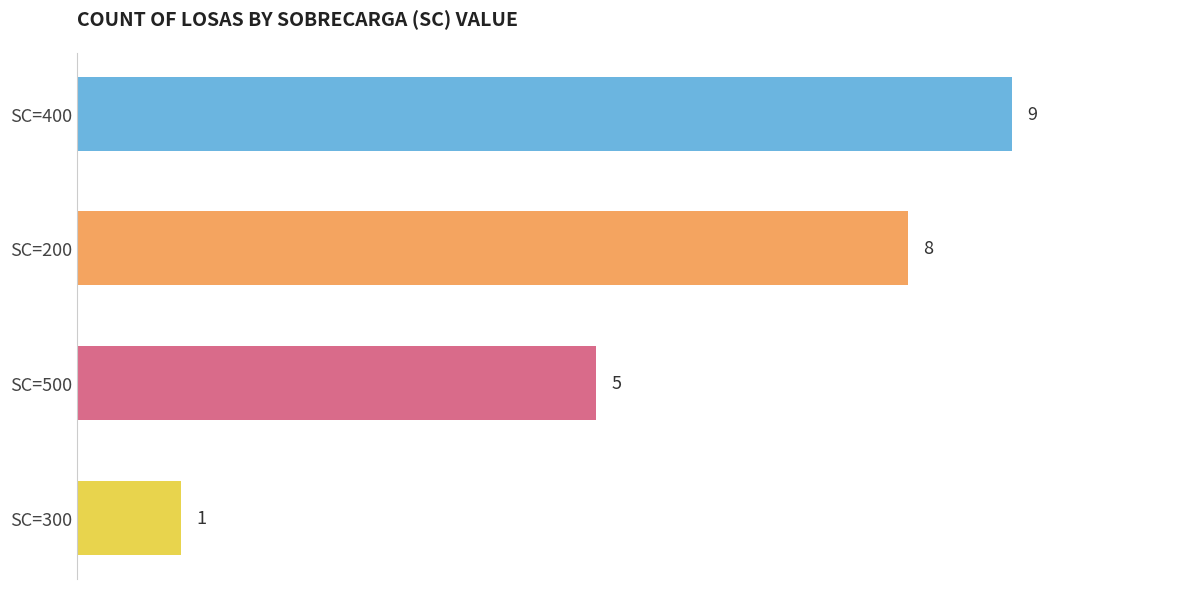

Reading top to bottom, transcribe all the data shown in this chart.

9	8	5	1